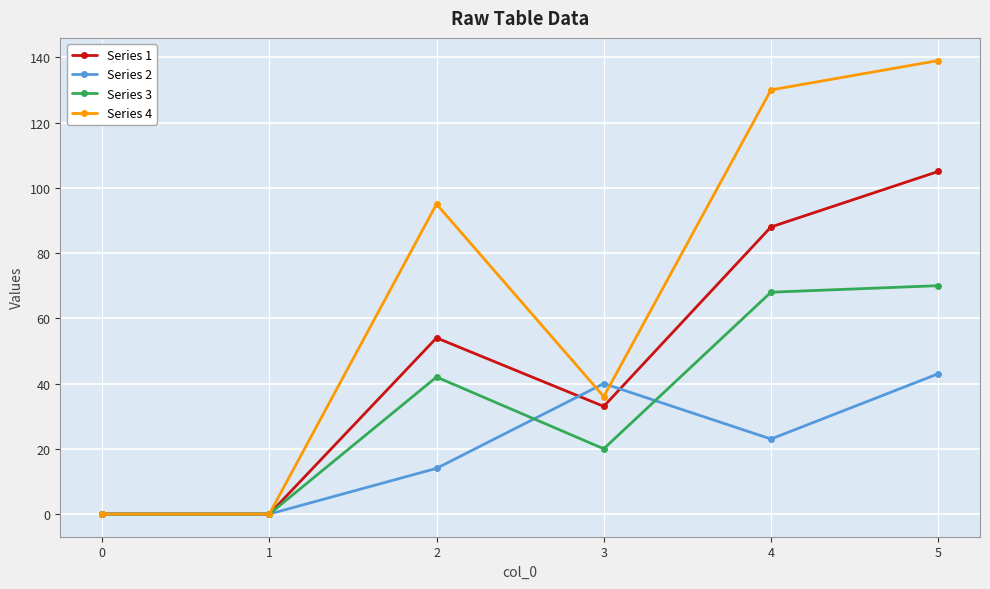

Count the number of data series in this chart.

4